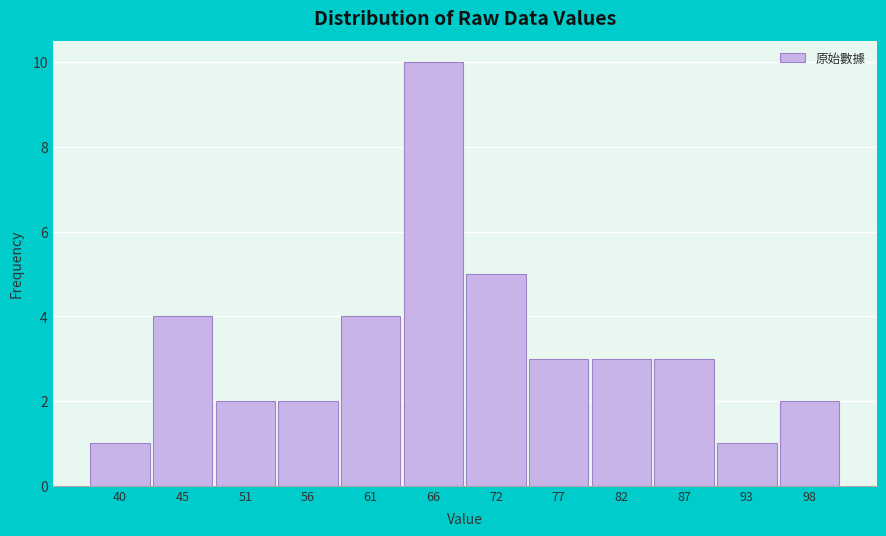

Reading left to right, what are all the values shown in this chart?

40=1	45=4	51=2	56=2	61=4	66=10	72=5	77=3	82=3	87=3	93=1	98=2